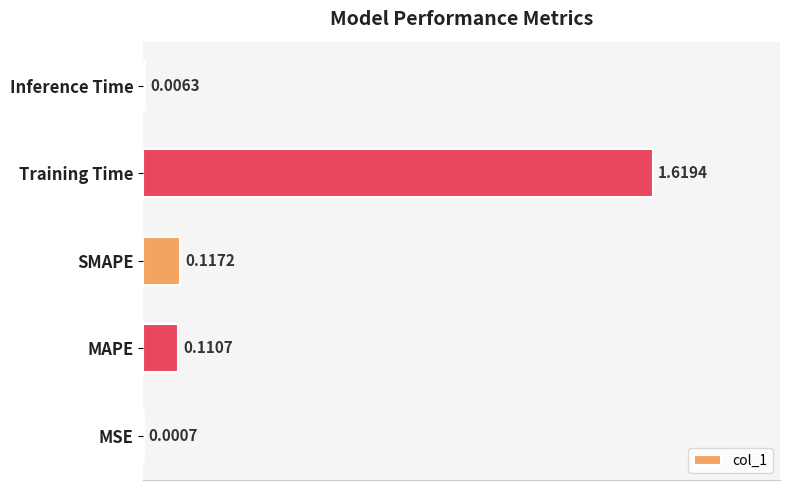

Which has a higher value, Training Time or MAPE?

Training Time